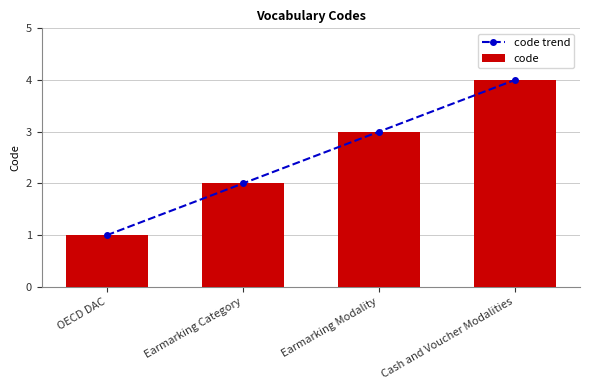

What are all the series names shown in the legend?

code trend, code